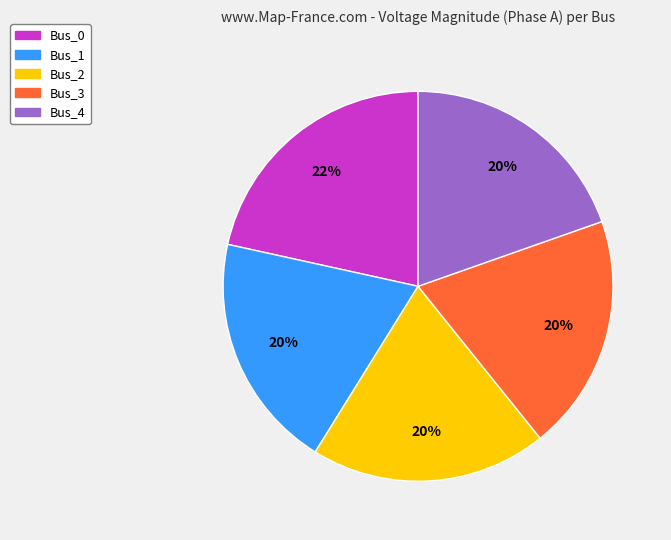

Is the sum of Bus_3 and Bus_4 greater than half?

No